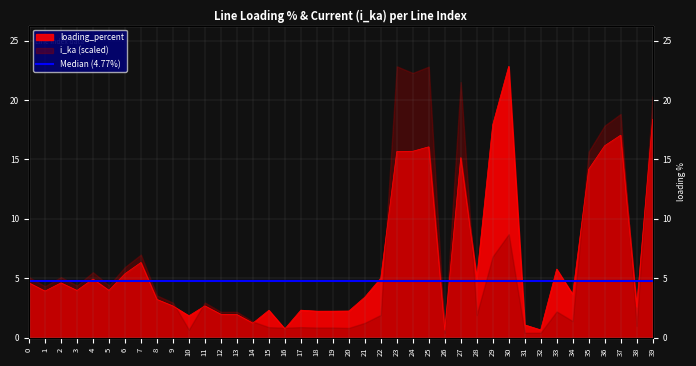

Which label corresponds to the smallest value in the chart?

26